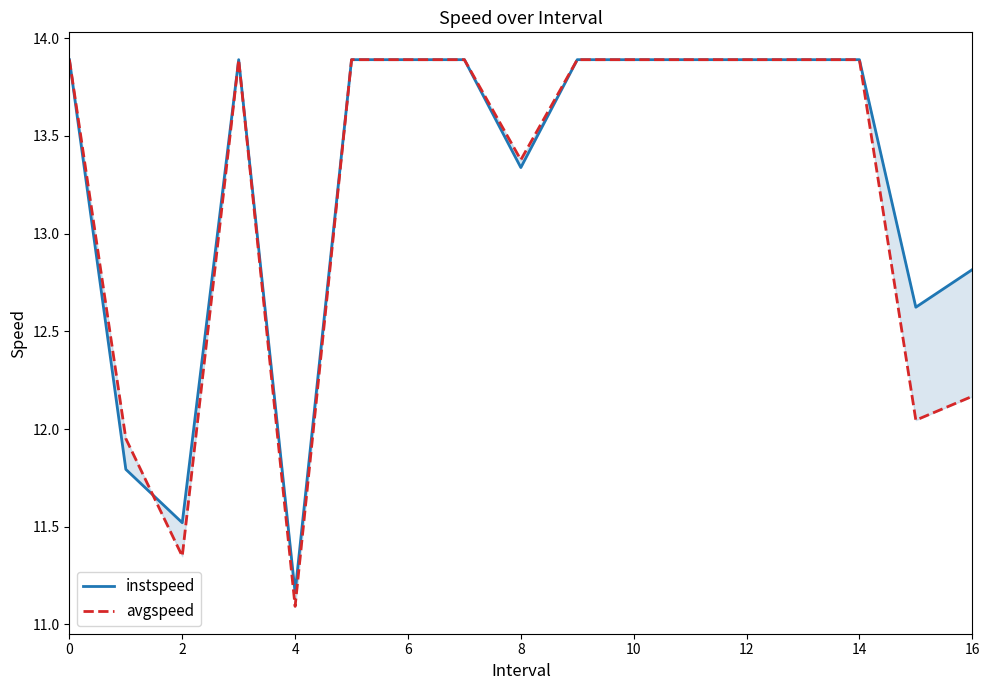

What are all the series names shown in the legend?

instspeed, avgspeed